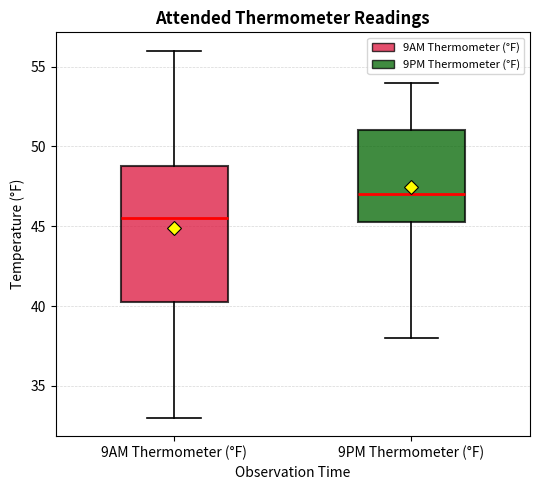

Where does the upper whisker of the box for 9PM Thermometer (°F) end on the y-axis? The values are not printed on the chart, so give them approximately, as read against the axis.

54.0